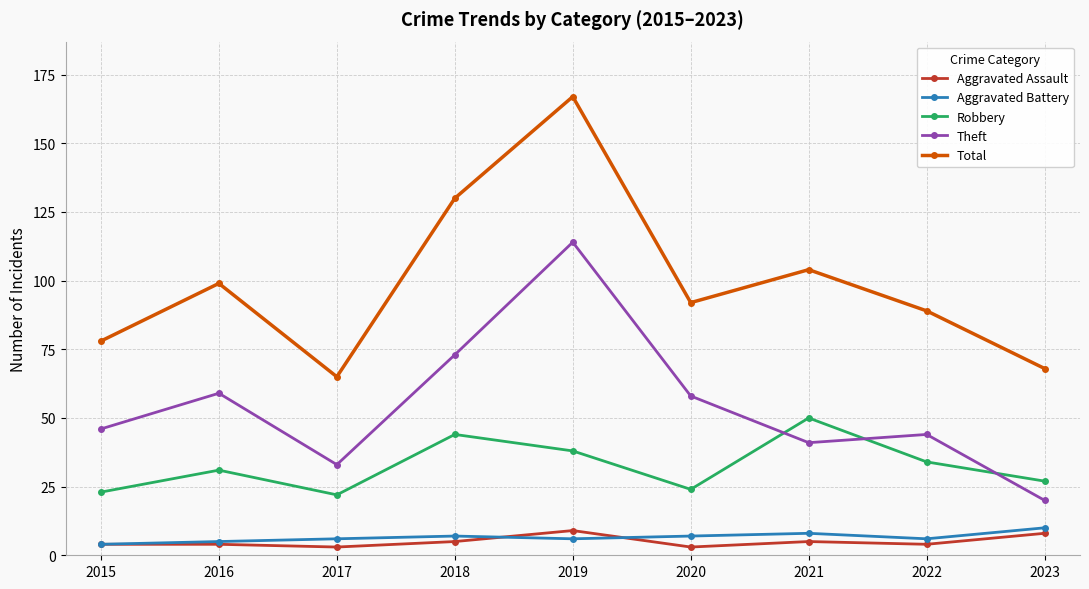

Reading left to right, extract all data points from this chart.

Aggravated Assault: 2015=4	2016=4	2017=3	2018=5	2019=9	2020=3	2021=5	2022=4	2023=8
Aggravated Battery: 2015=4	2016=5	2017=6	2018=7	2019=6	2020=7	2021=8	2022=6	2023=10
Robbery: 2015=23	2016=31	2017=22	2018=44	2019=38	2020=24	2021=50	2022=34	2023=27
Theft: 2015=46	2016=59	2017=33	2018=73	2019=114	2020=58	2021=41	2022=44	2023=20
Total: 2015=78	2016=99	2017=65	2018=130	2019=167	2020=92	2021=104	2022=89	2023=68